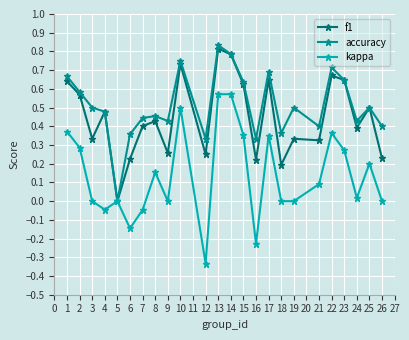

List the series in order of their overall mean, lowest first.

kappa, f1, accuracy